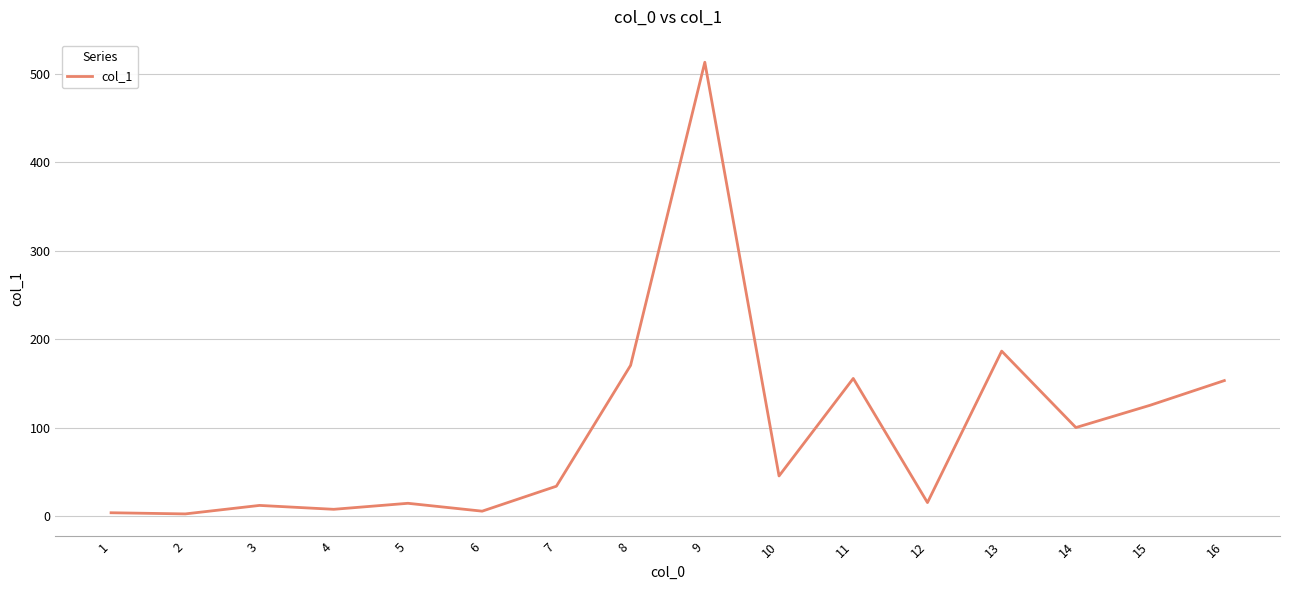

What is the ratio of the value at 16 to the value at 12?

10.0